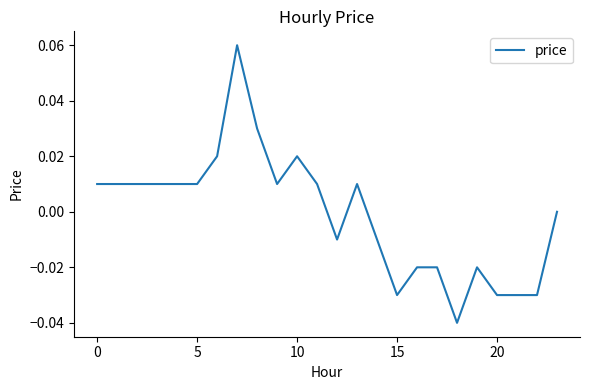

Where is the first local minimum?

9